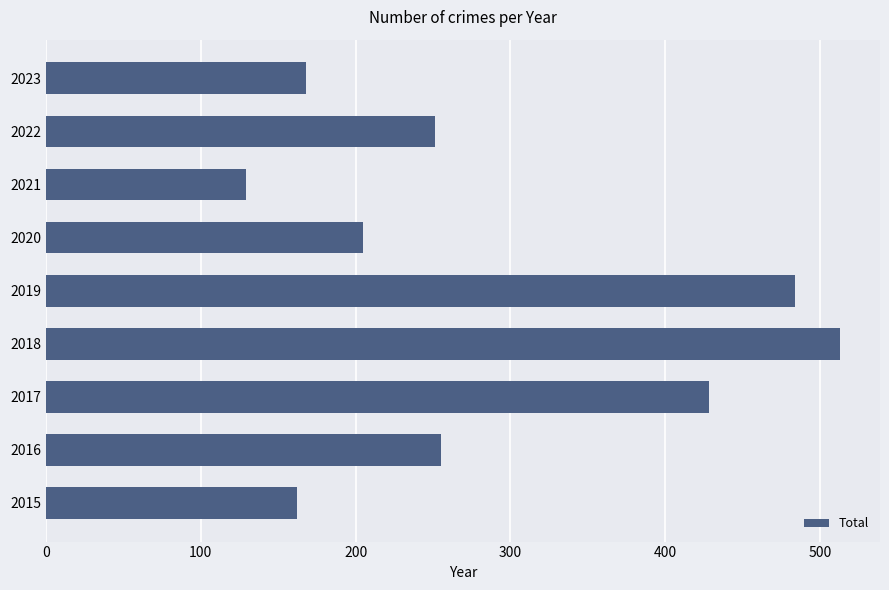

Which label corresponds to the smallest value in the chart?

2021